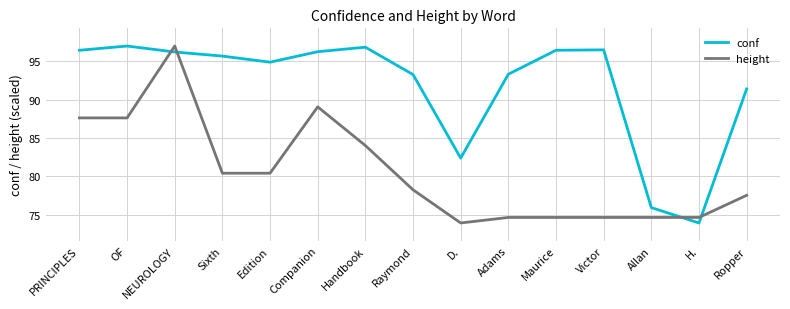

At which category is the sum across all series the highest?

NEUROLOGY